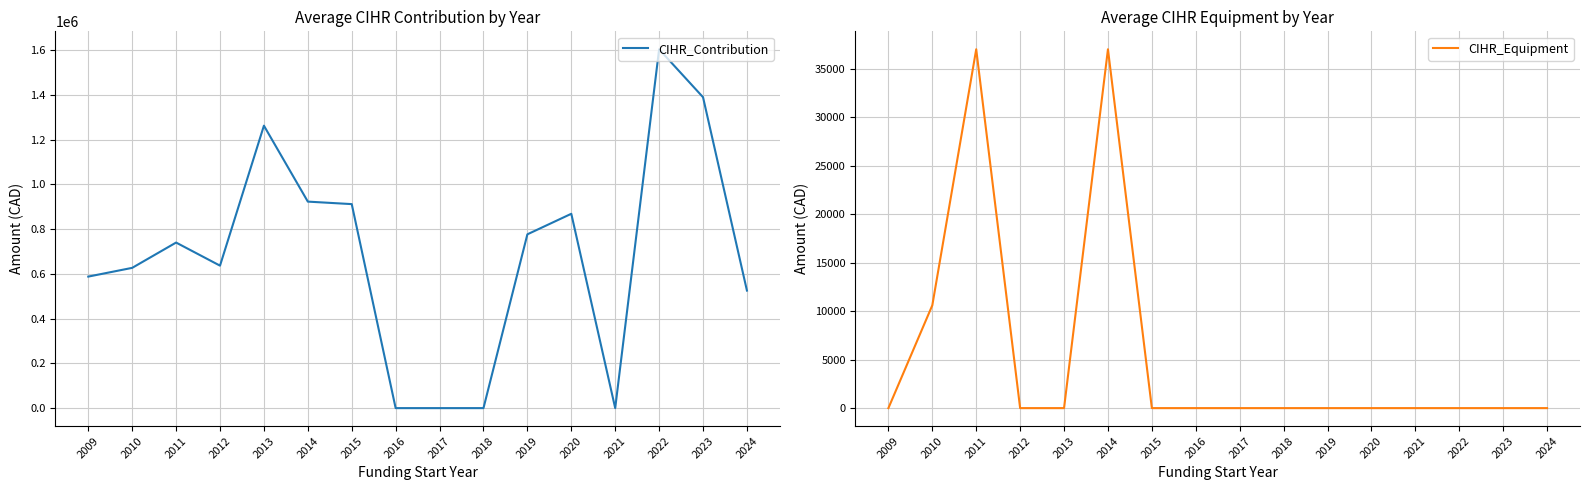

List the series in order of their overall mean, highest first.

CIHR_Contribution, CIHR_Equipment